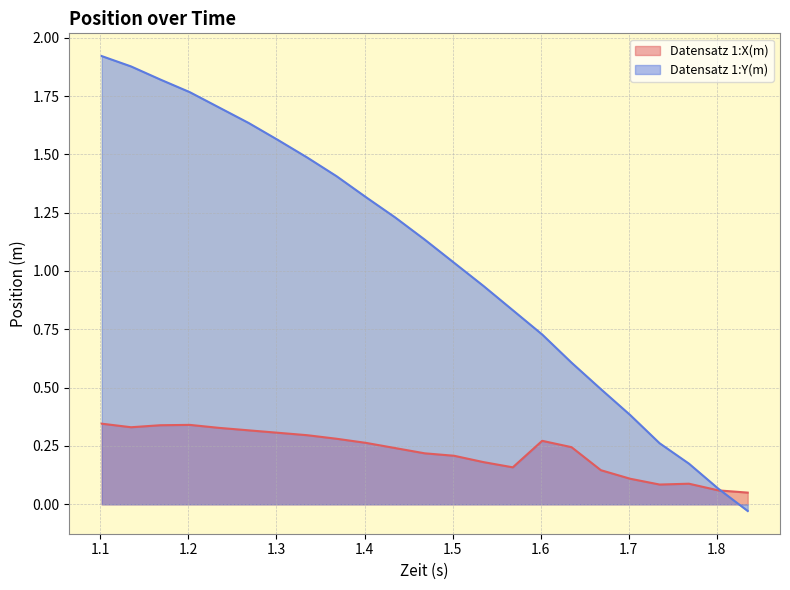

What is the sum of all Datensatz 1:X(m) values?

5.2